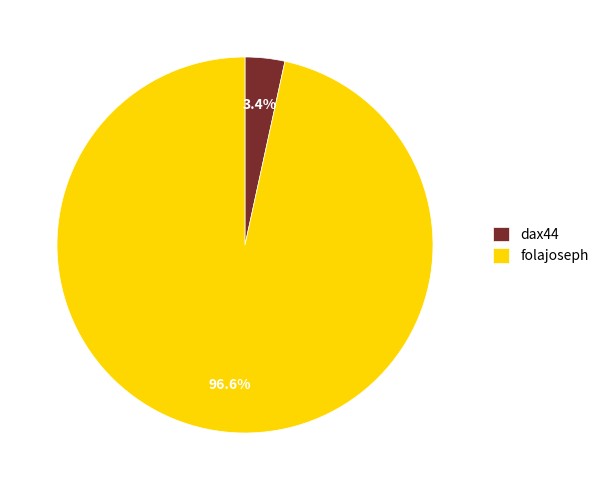

True or false: folajoseph accounts for 97% of the total.

True